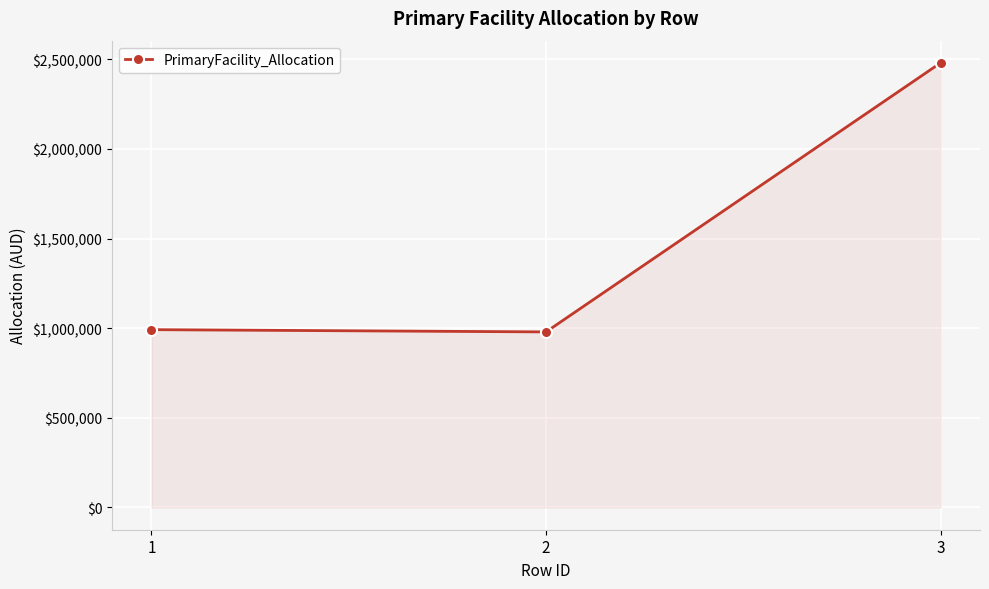

The value at 1 is 401426.4. True or false?

False